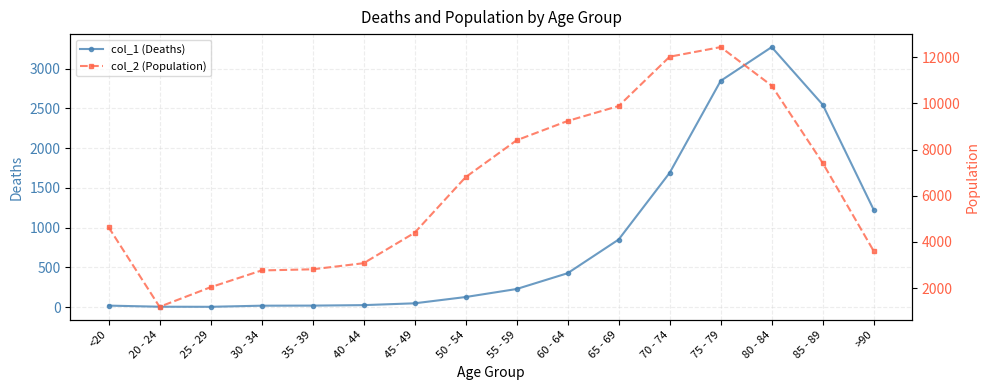

The value of col_1 (Deaths) at 70 - 74 is 2912. True or false?

False